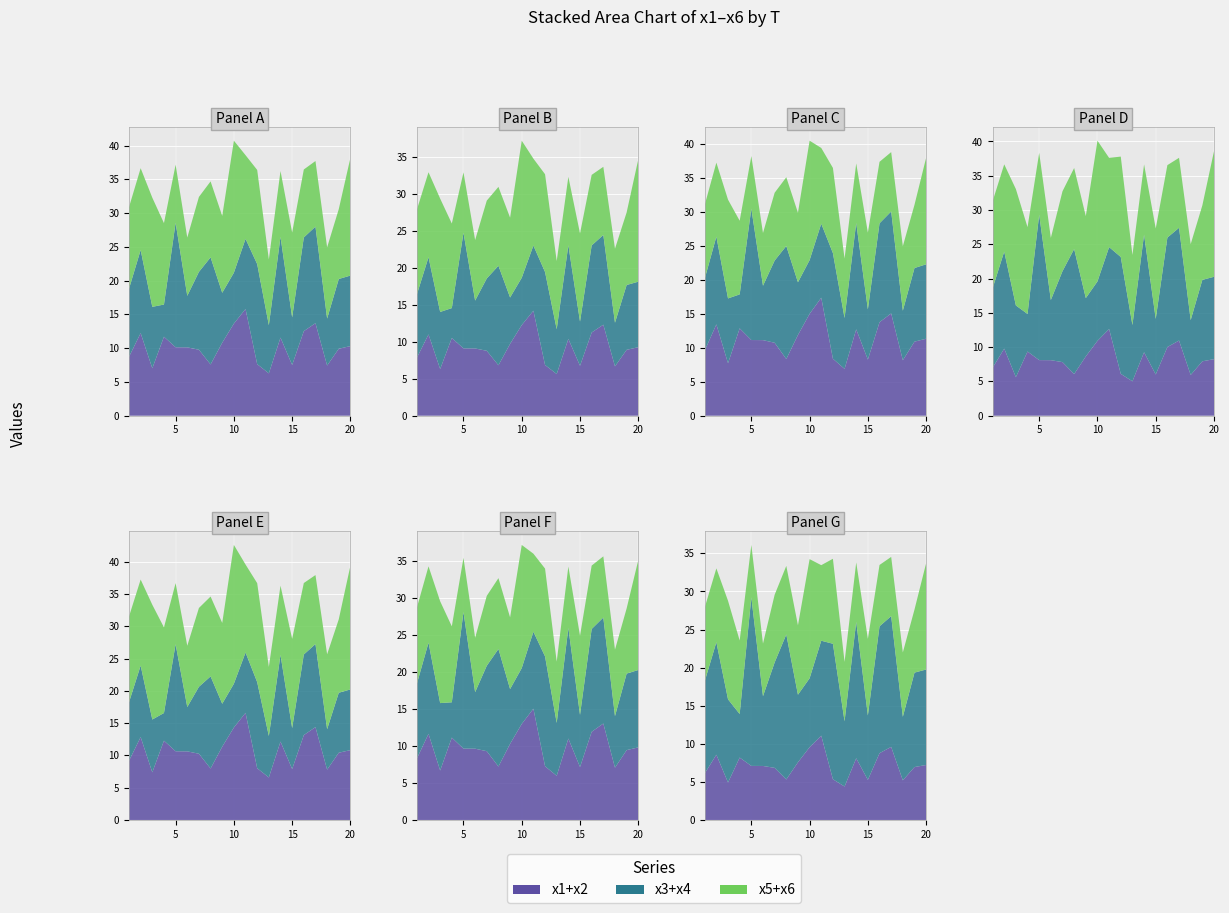

Reading left to right, list all the values displayed in this chart.

x1: 3.4	4.8	2.1	3.3	4.8	7.7	3.5	2.3	6.3	6.3	9.2	4.2	3.5	6.7	3.1	3.4	7.1	3.5	6.4	4.6
x2: 5.3	7.4	5.0	8.4	5.3	2.4	6.2	5.3	4.5	7.3	6.6	3.4	2.8	4.8	4.4	9.1	6.6	4.0	3.6	5.7
x3: 3.7	7.6	4.6	2.5	14.5	5.3	7.4	9.8	2.1	5.5	4.4	7.8	3.0	7.9	2.6	7.0	7.1	2.8	6.5	5.6
x4: 6.4	4.7	4.5	2.2	3.9	2.3	4.1	6.1	5.3	2.0	6.0	7.1	4.1	7.0	4.4	6.8	7.3	4.1	3.8	4.8
x5: 7.3	8.5	9.2	5.2	3.5	4.8	8.7	7.1	6.1	9.7	6.0	6.2	5.2	7.5	8.0	4.0	5.1	7.6	3.0	8.7
x6: 4.8	3.7	6.9	6.8	5.1	3.9	2.4	4.1	5.2	9.9	6.4	7.8	4.5	2.3	4.5	6.1	4.6	3.0	7.4	8.8